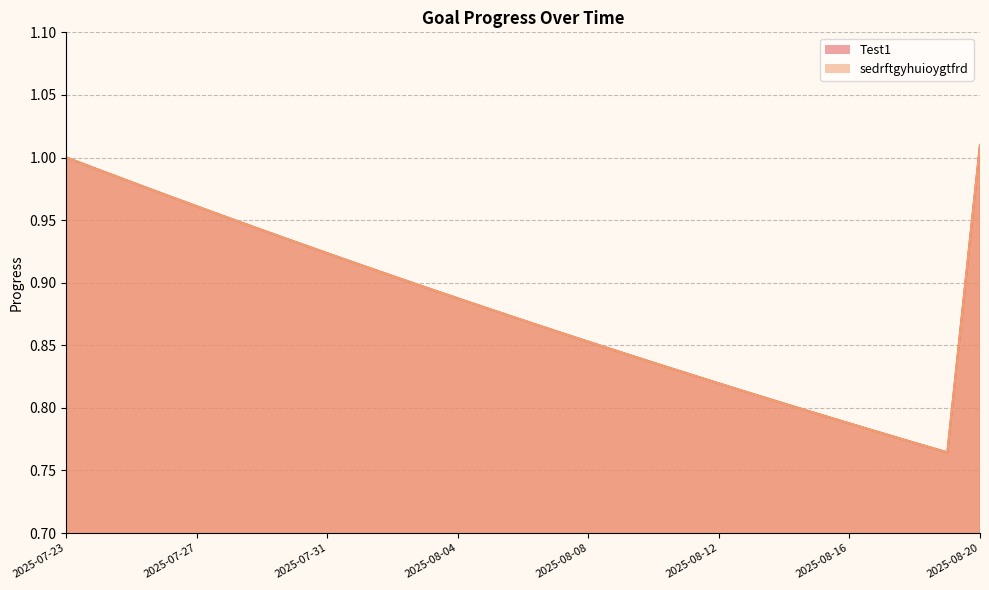

At which label is Test1 closest to 0?

2025-08-19